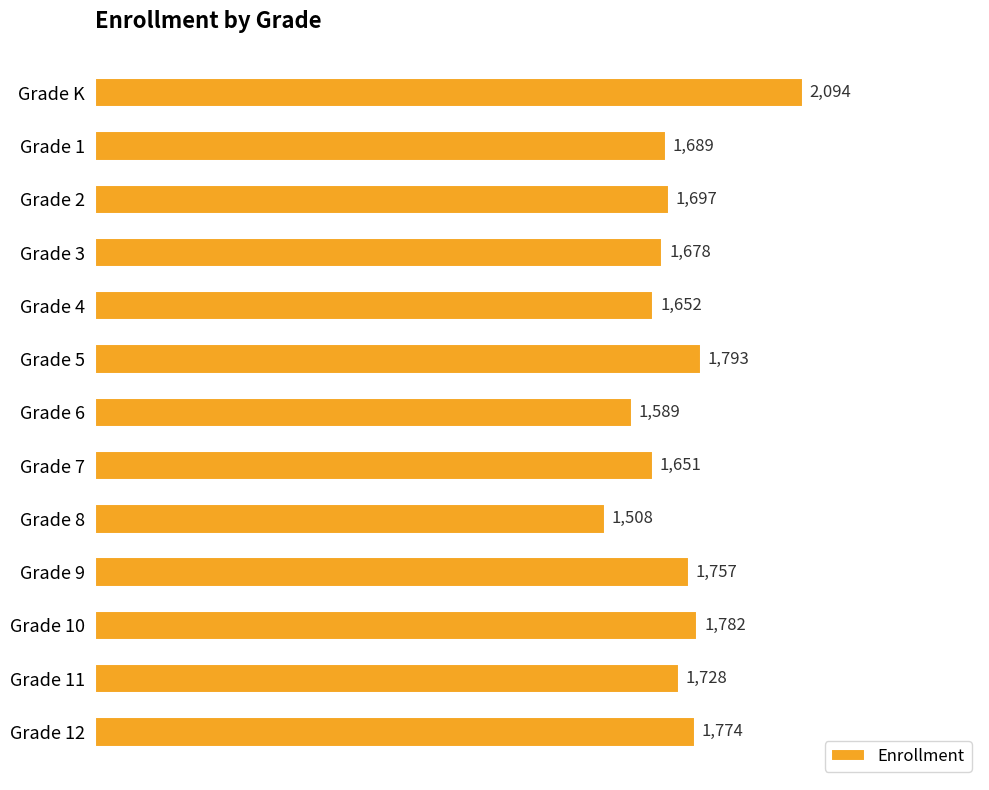

How many data points are less than 1697?

6